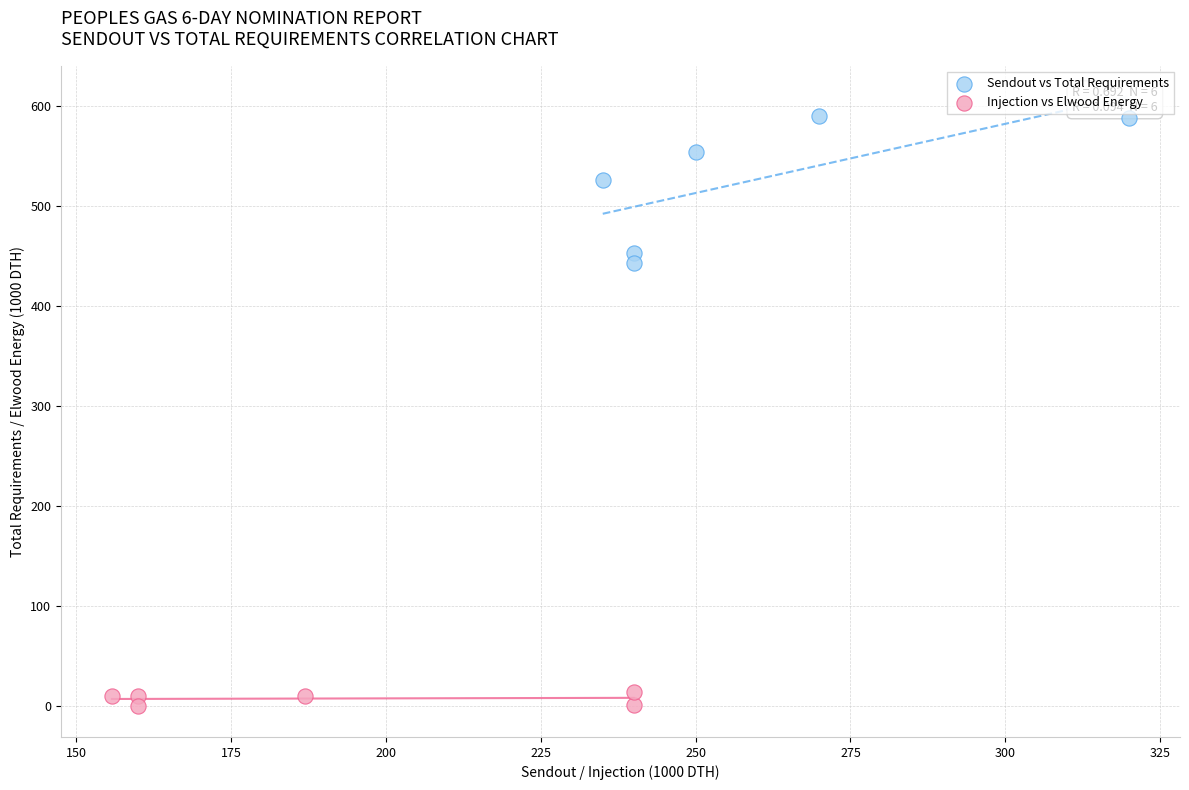

Which series reaches the maximum Y coordinate?

Sendout vs Total Requirements